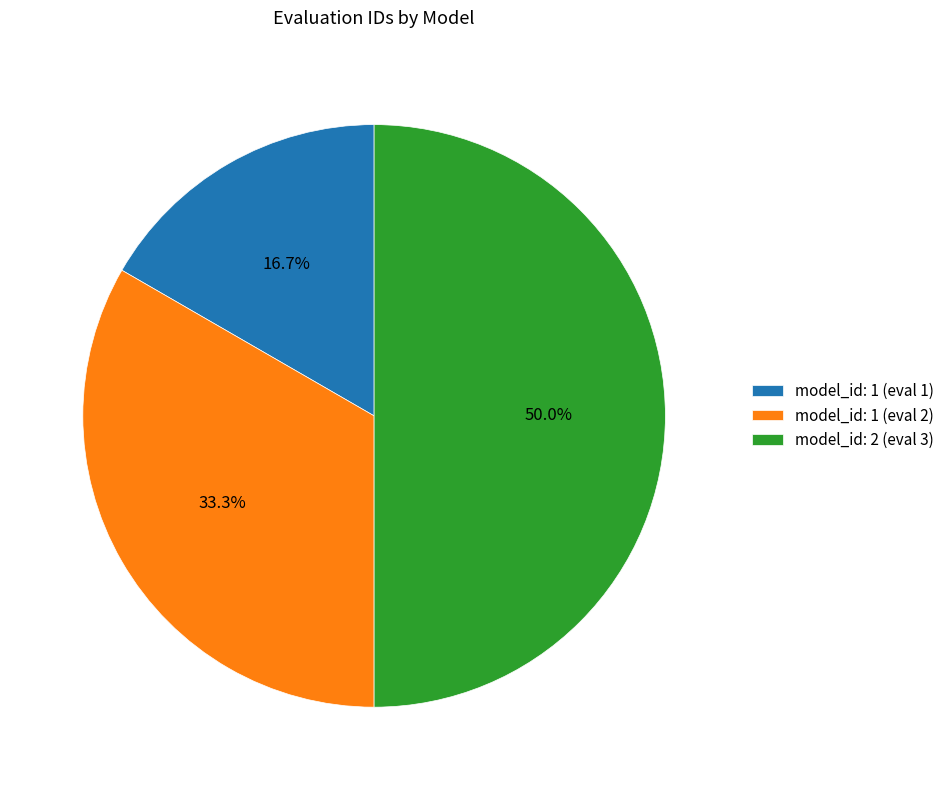

What percentage do model_id: 1 (eval 2) and model_id: 2 (eval 3) together represent?

83.3%